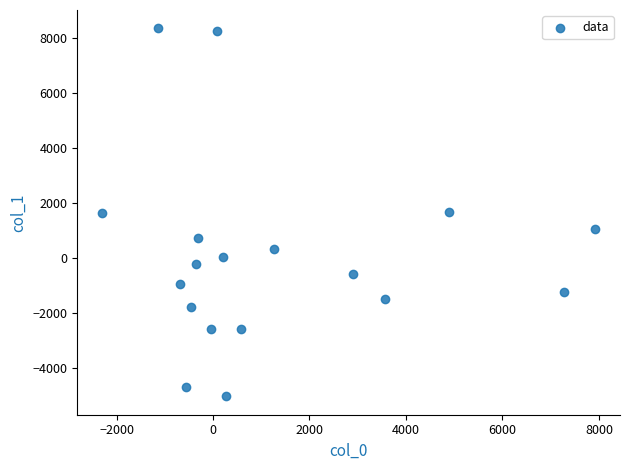

What is the range of Y values (max minus min)?

13390.0